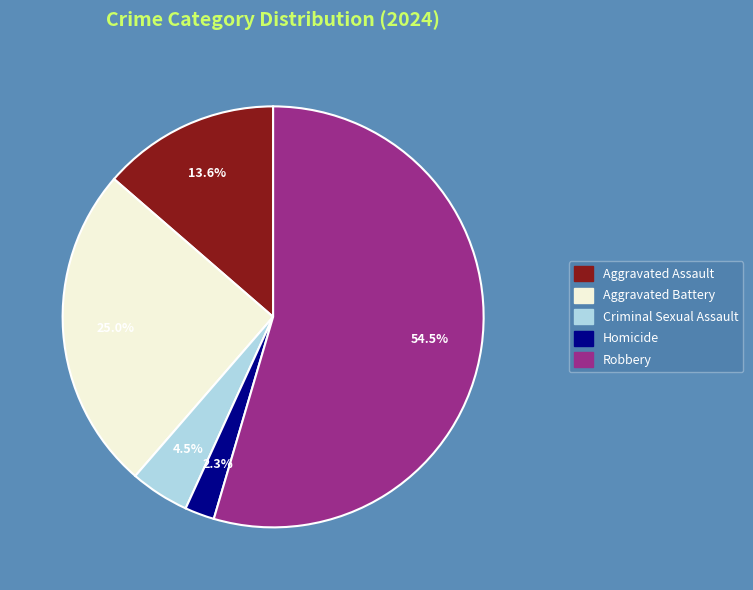

Which slice represents more than half of the pie?

Robbery